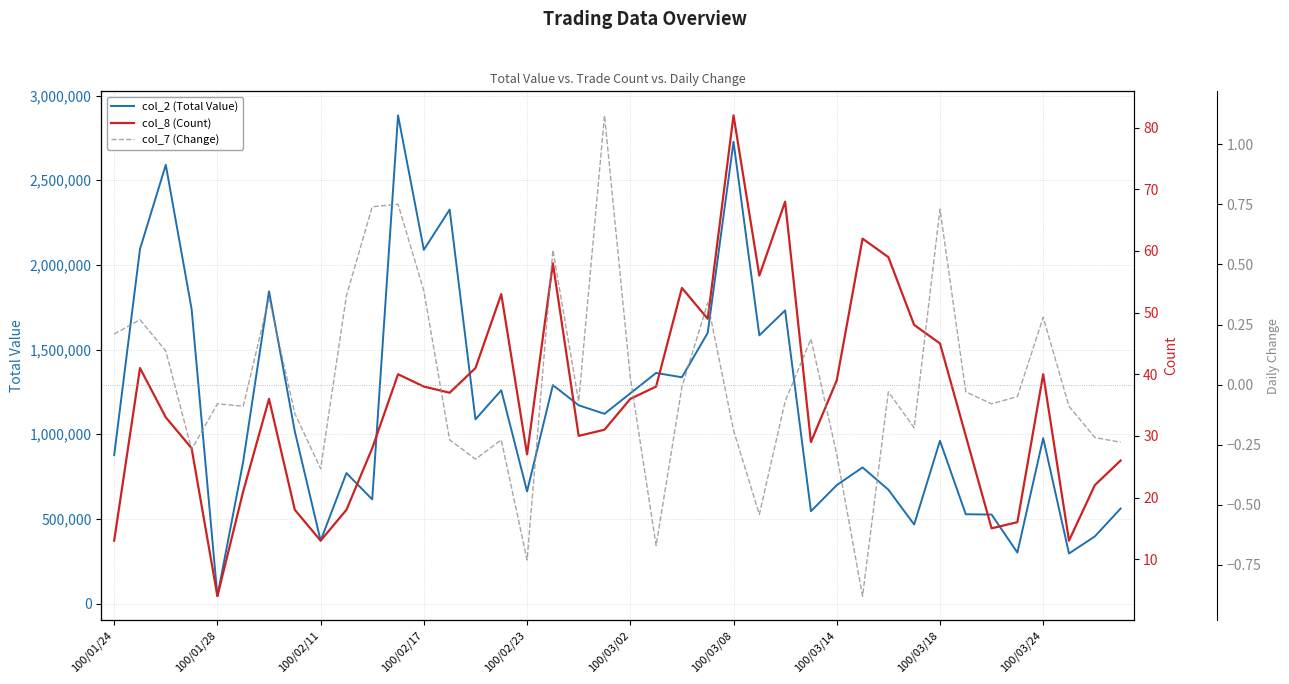

What is the highest value of the col_2 (Total Value) series?

2882940